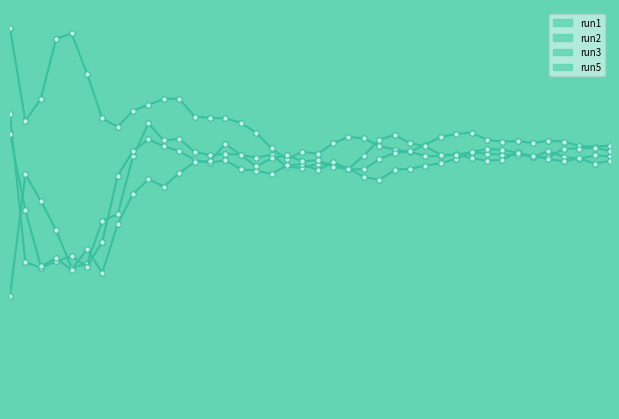

At which category does run5 reach its first local valley?

2